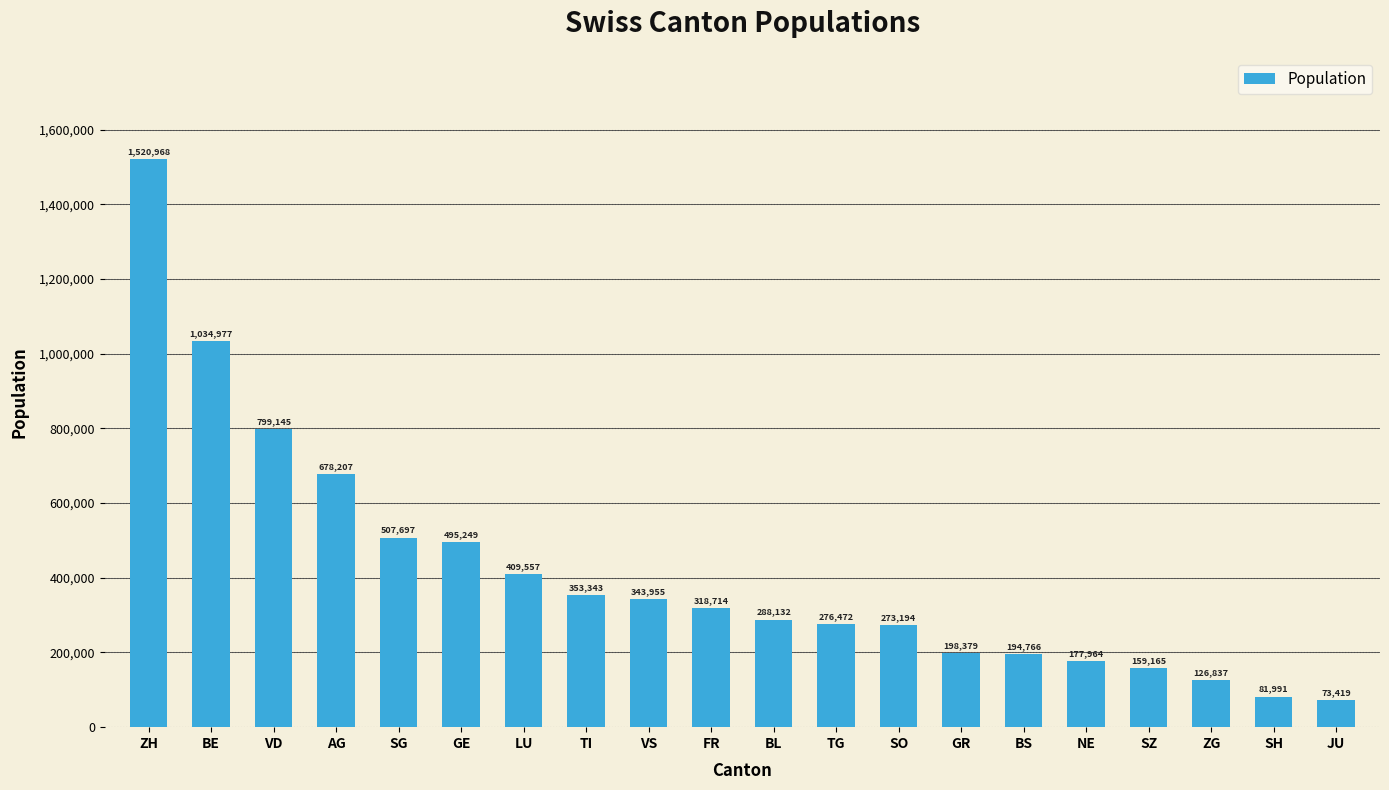

How many data points are less than 318714?

10